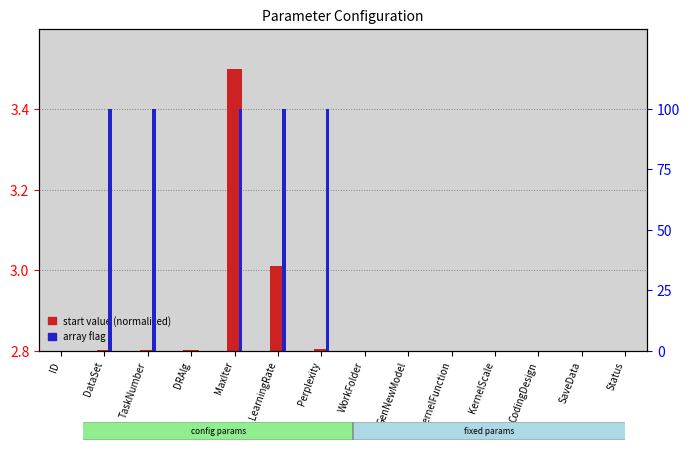

What is the sum of all array flag (%) values?

500.0